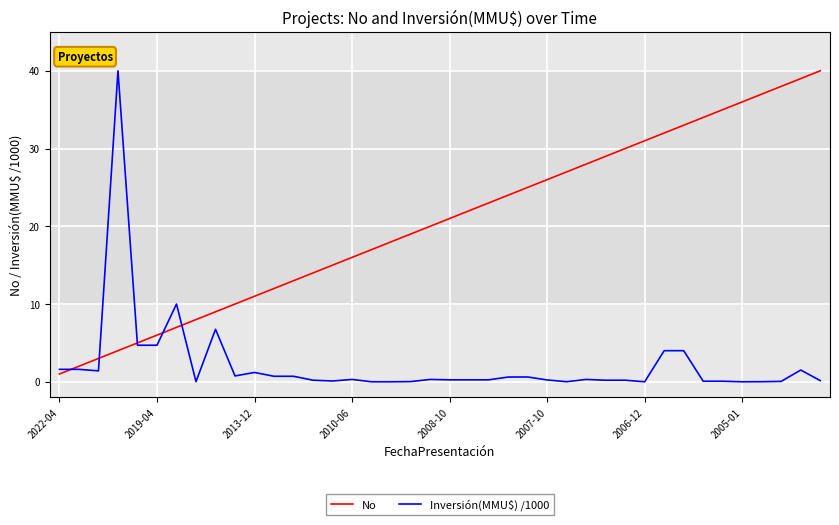

List the series in order of their overall mean, highest first.

No, Inversión(MMU$) /1000